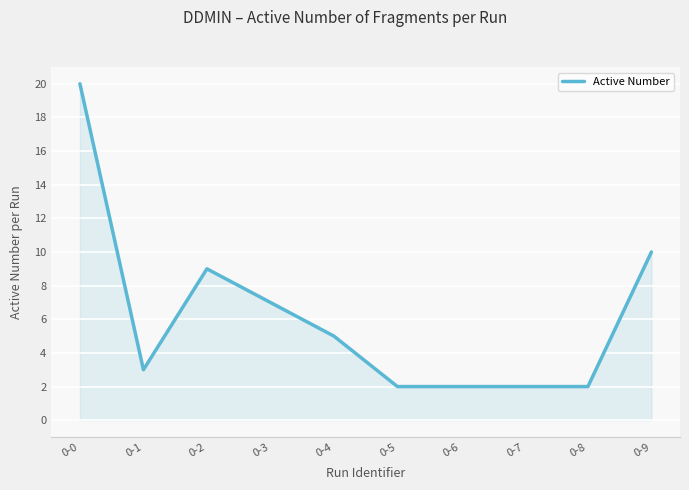

What is the difference between the values at 0-6 and 0-9?

8